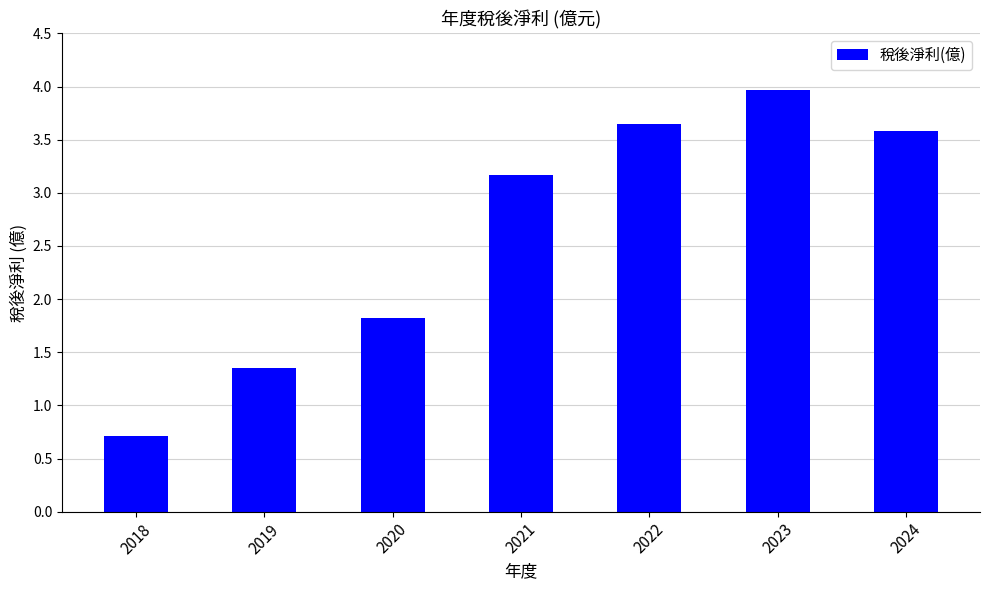

At which label is the value closest to 2?

2020